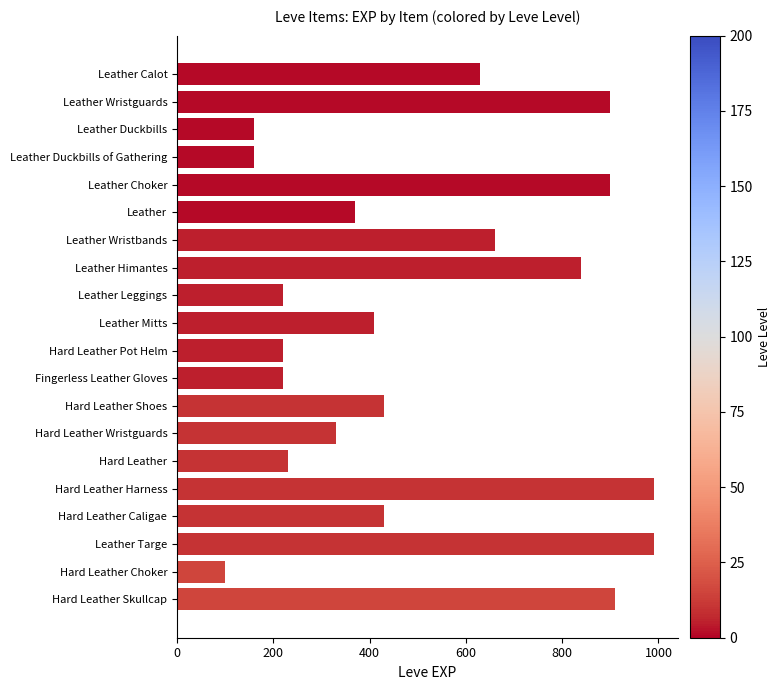

What is the average value?

505